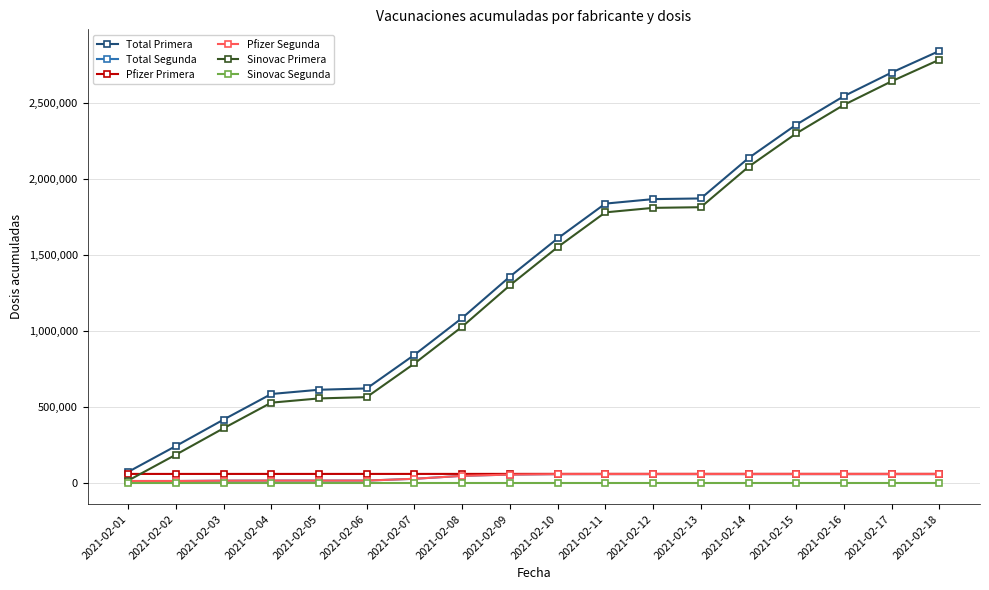

What is the sum of the Total Primera values at 2021-02-08 and 2021-02-06?

1703563